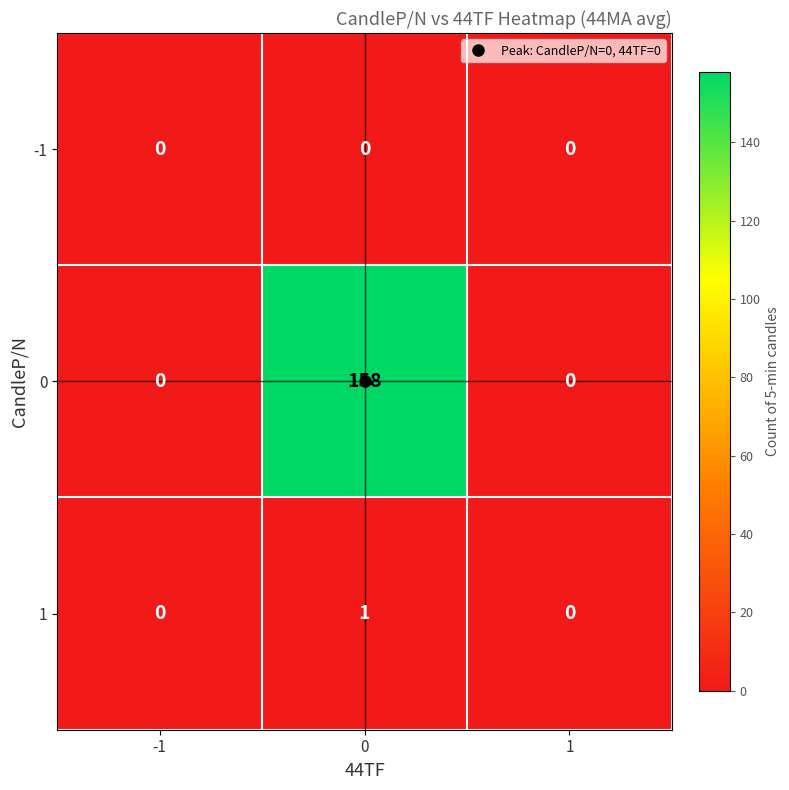

What is the difference between the maximum and minimum values in the 0 series?

158